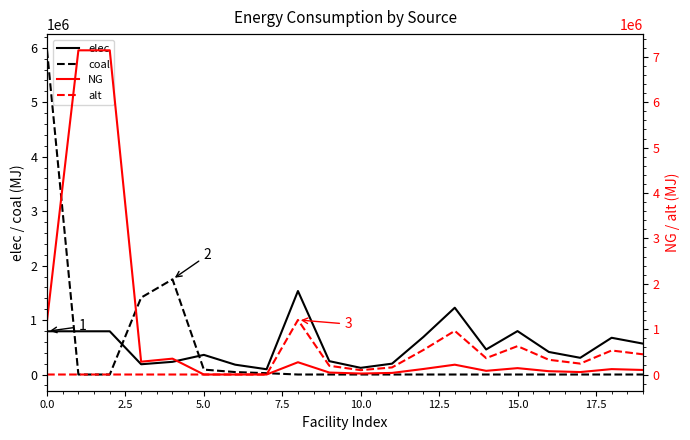

How many interior local valleys does the elec series have?

5